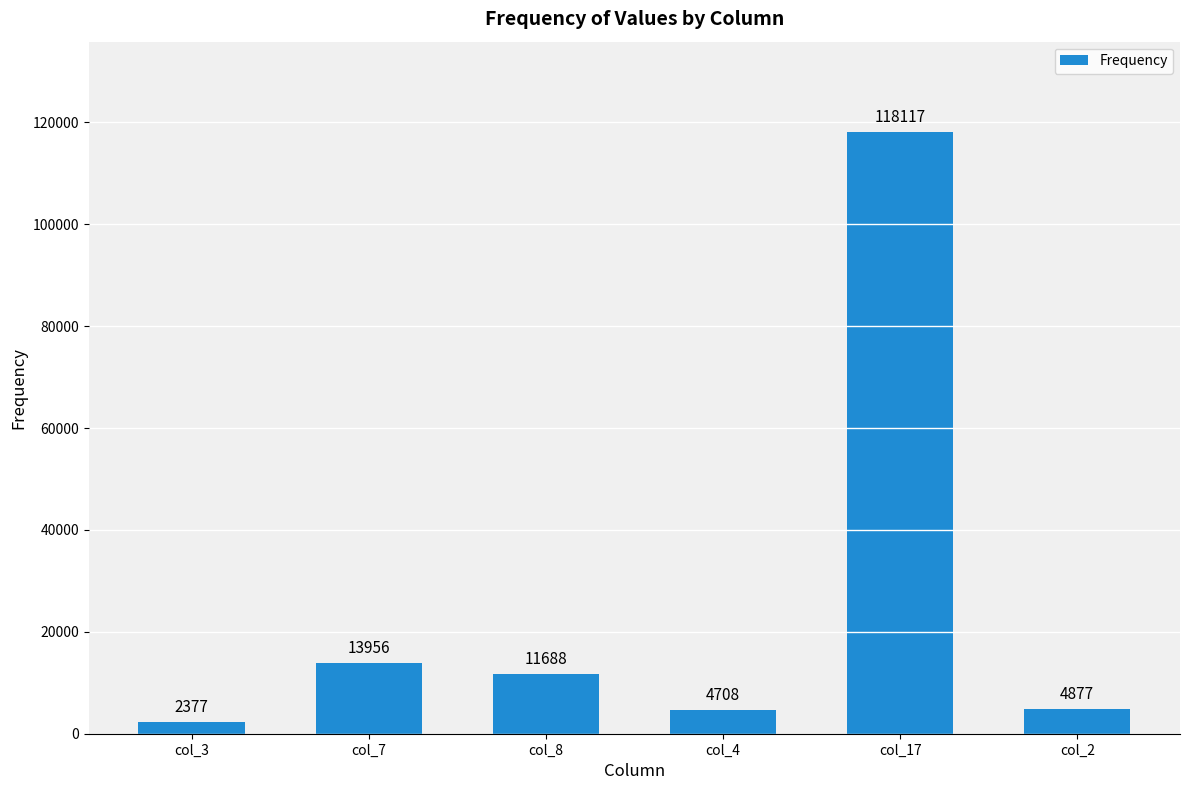

Reading left to right, list all the values displayed in this chart.

2377	13956	11688	4708	118117	4877